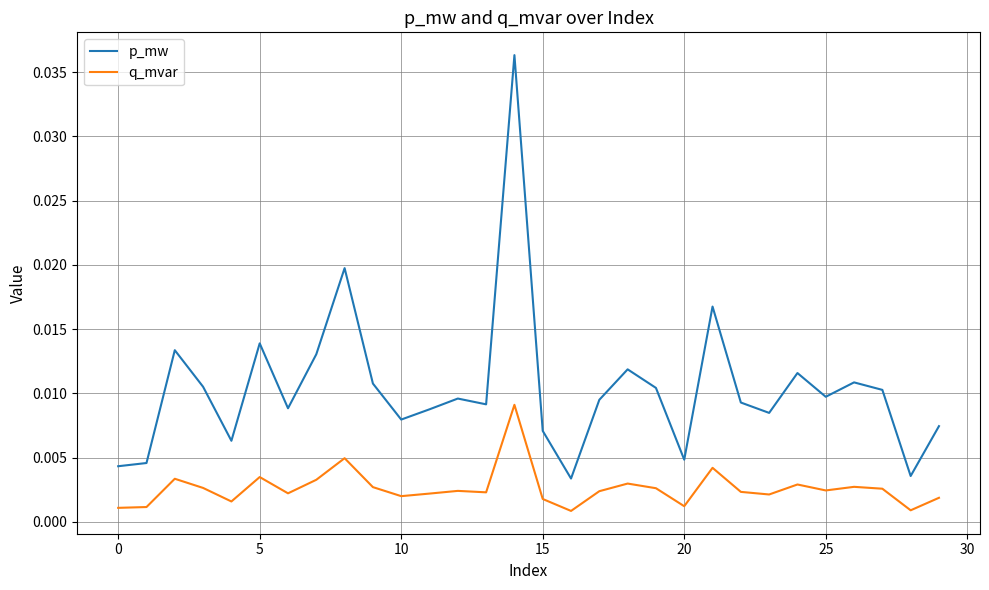

Does the chart display data point markers on the line(s)?

No